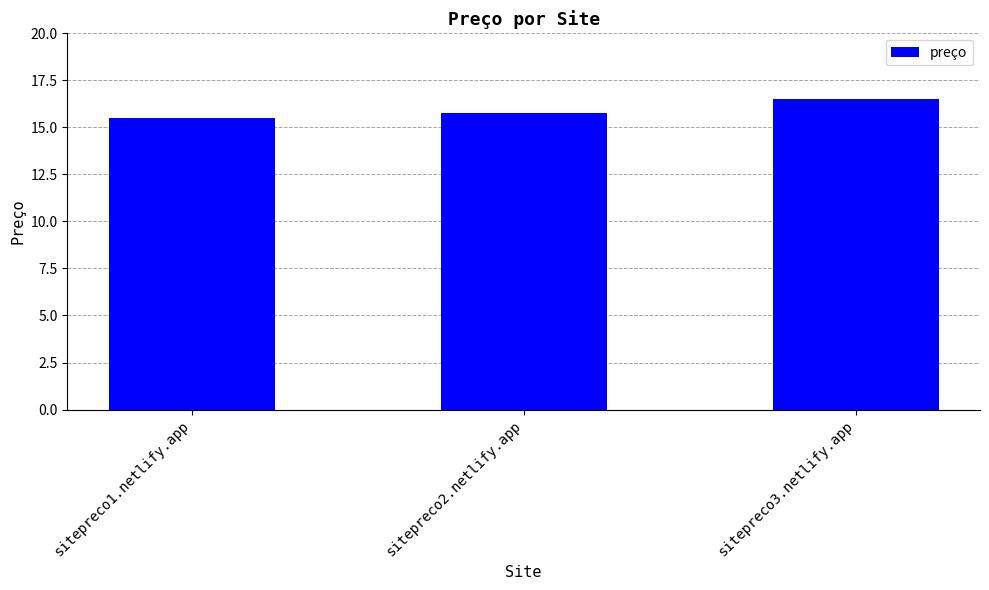

How many distinct data groups are displayed?

1